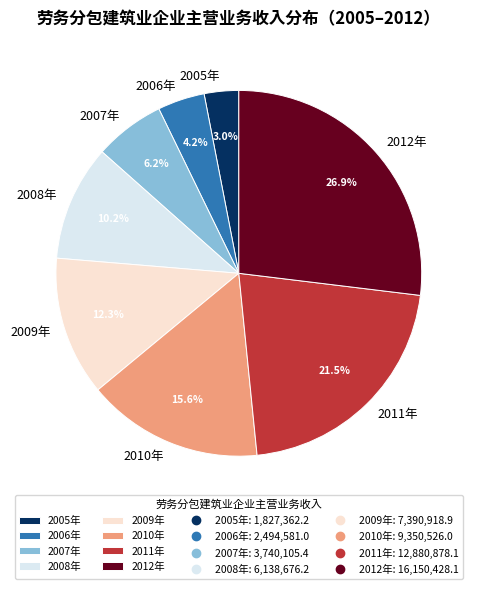

What is the smallest slice in the pie chart?

2005年